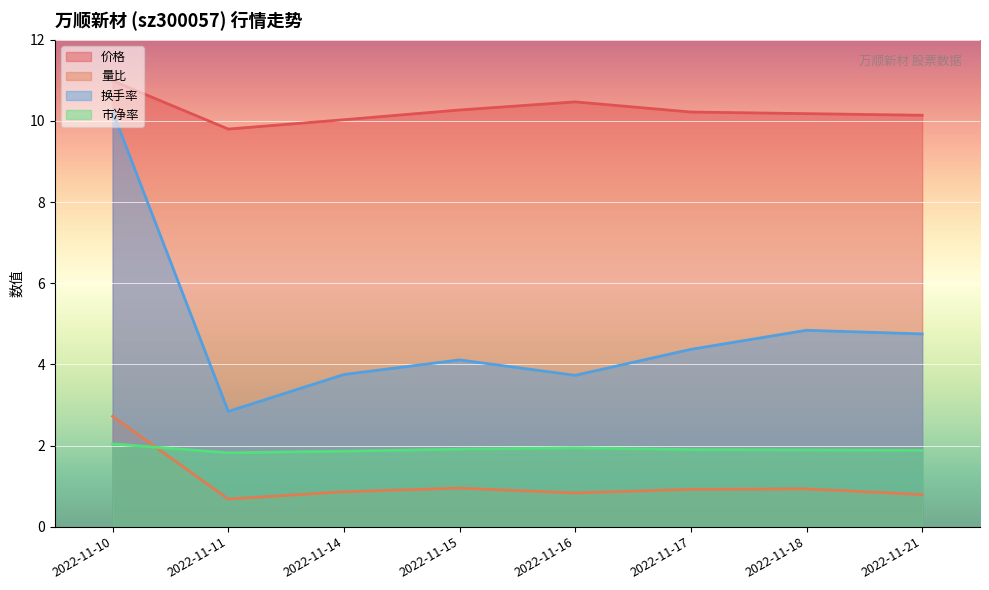

Which series has the widest spread of values?

换手率